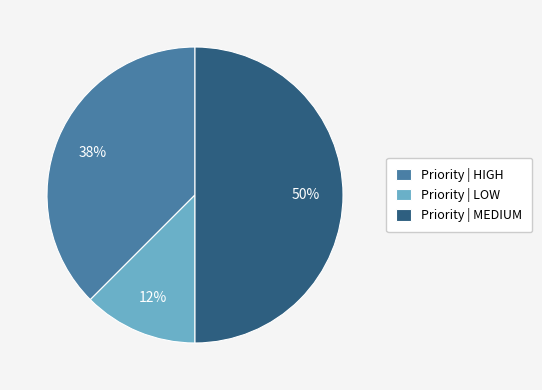

To the nearest percent, what percentage of the pie is Priority | MEDIUM?

50%